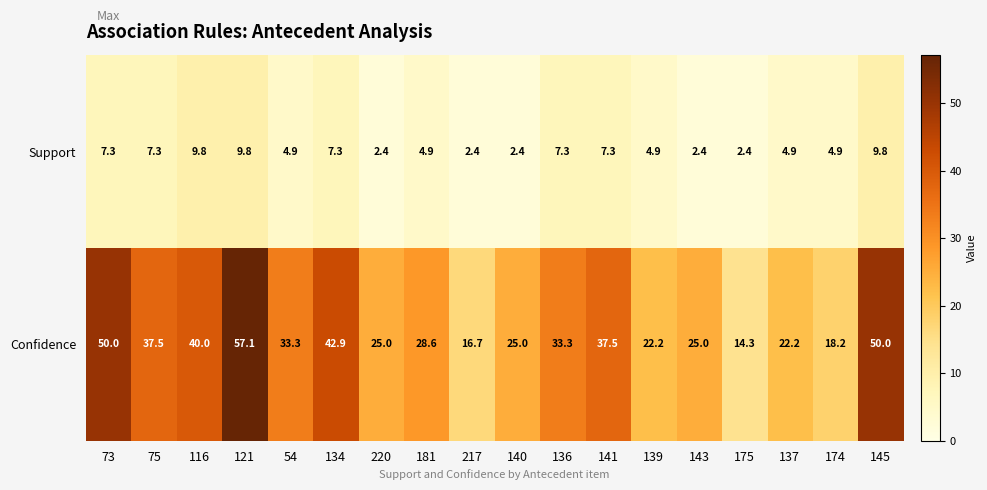

Count the number of data series in this chart.

2